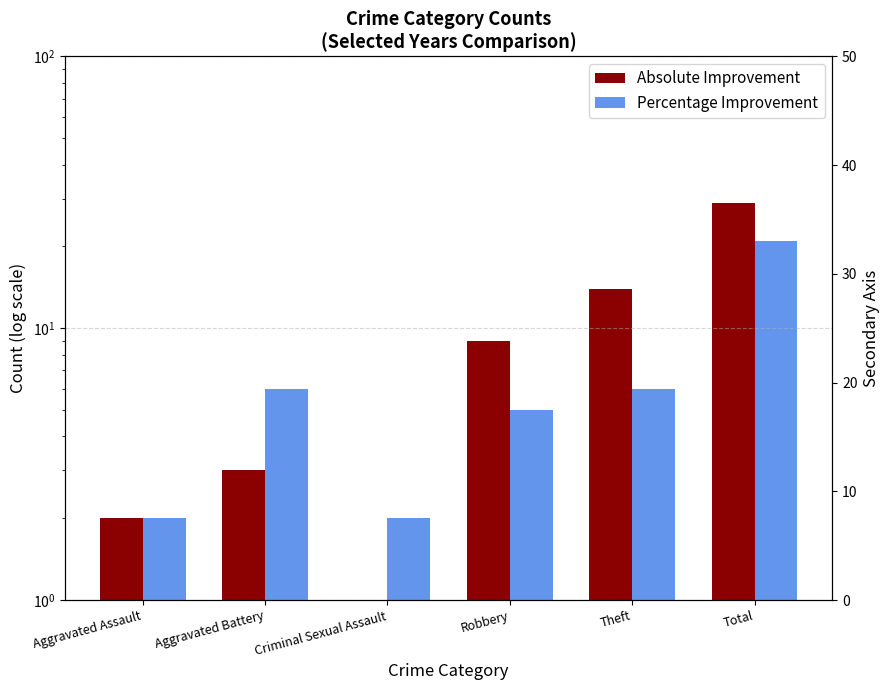

How many bars are there in each group?

2